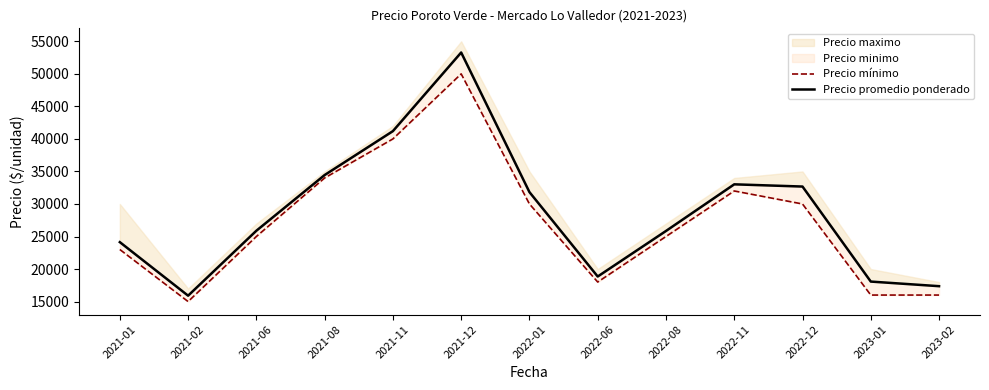

Which category has the highest value across all series?

2021-12